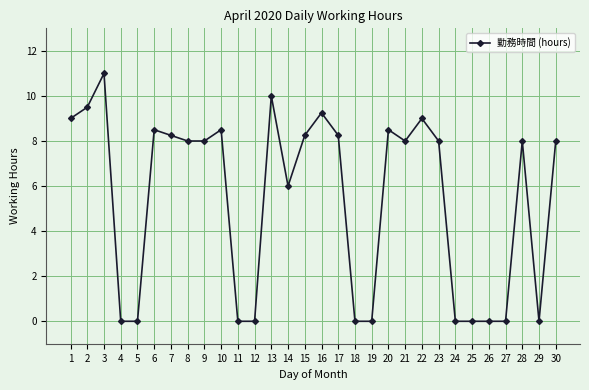

Where does the data first go above 8?

1